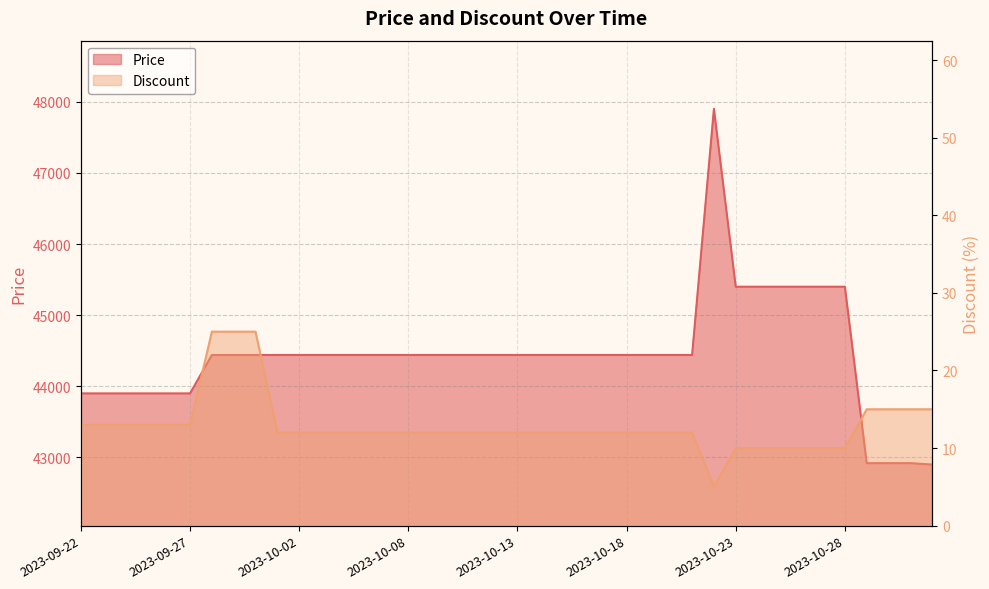

True or false: Price and Discount intersect in this chart.

False